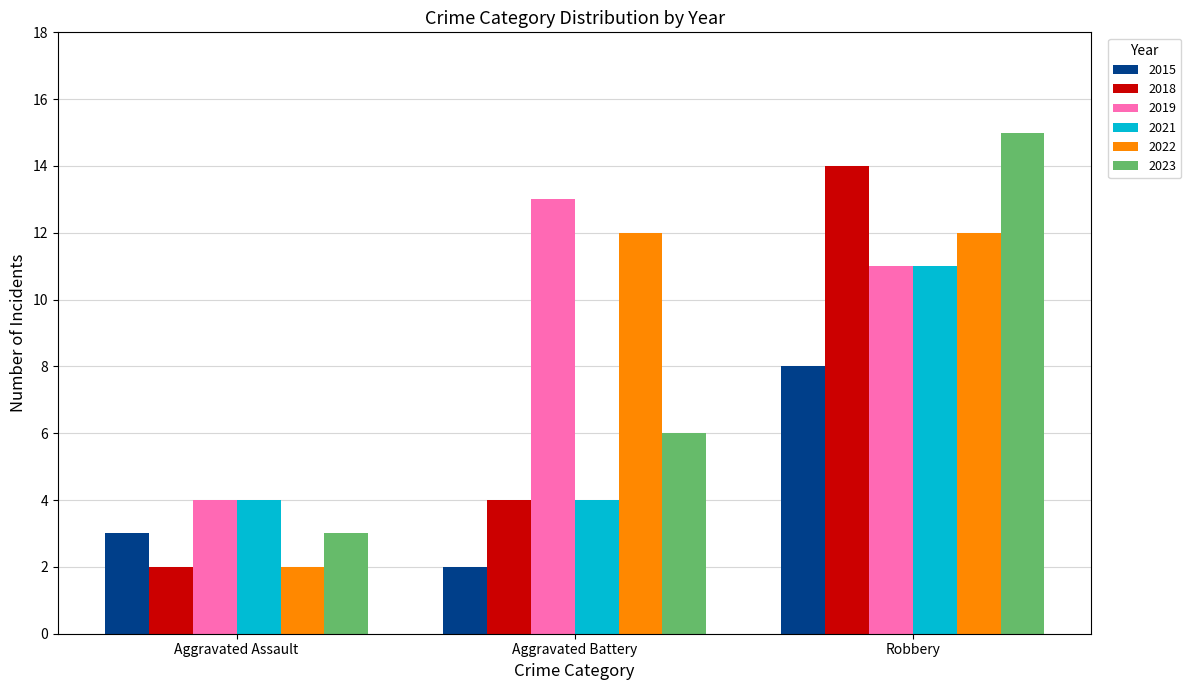

At how many categories does at least one series exceed 7?

2